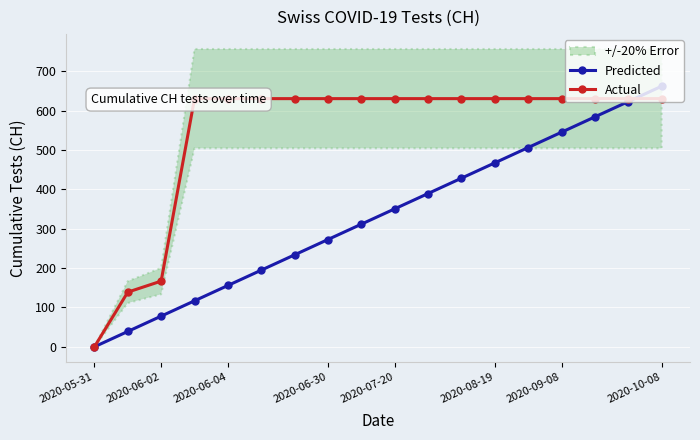

True or false: Predicted has a value of 264.2 at 2020-08-19.

False